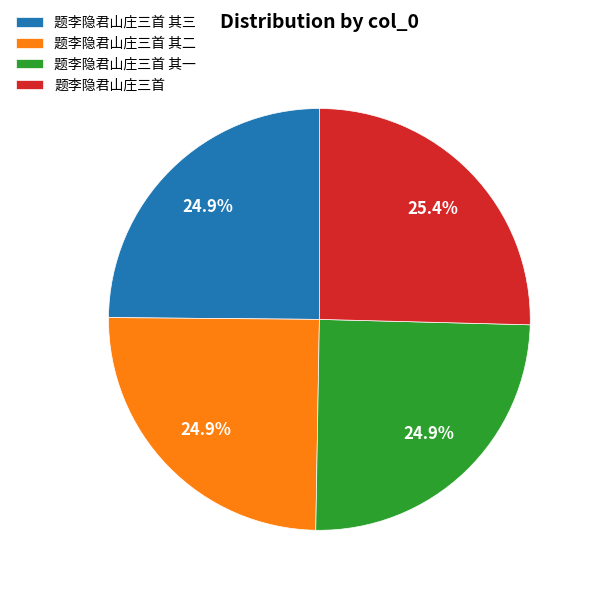

Which slice is the largest?

题李隐君山庄三首